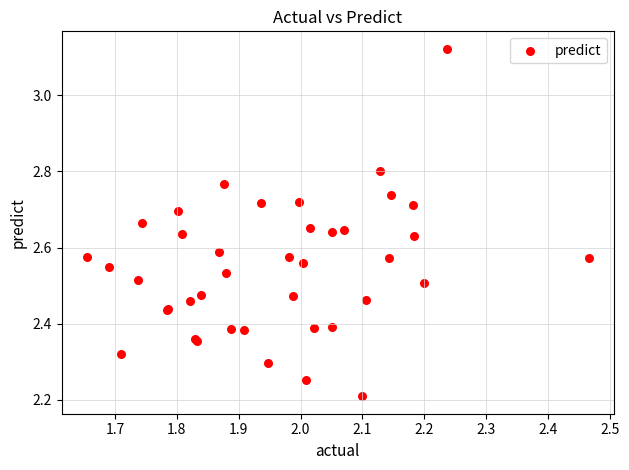

What Y value in the scatter plot is closest to 2?

2.2